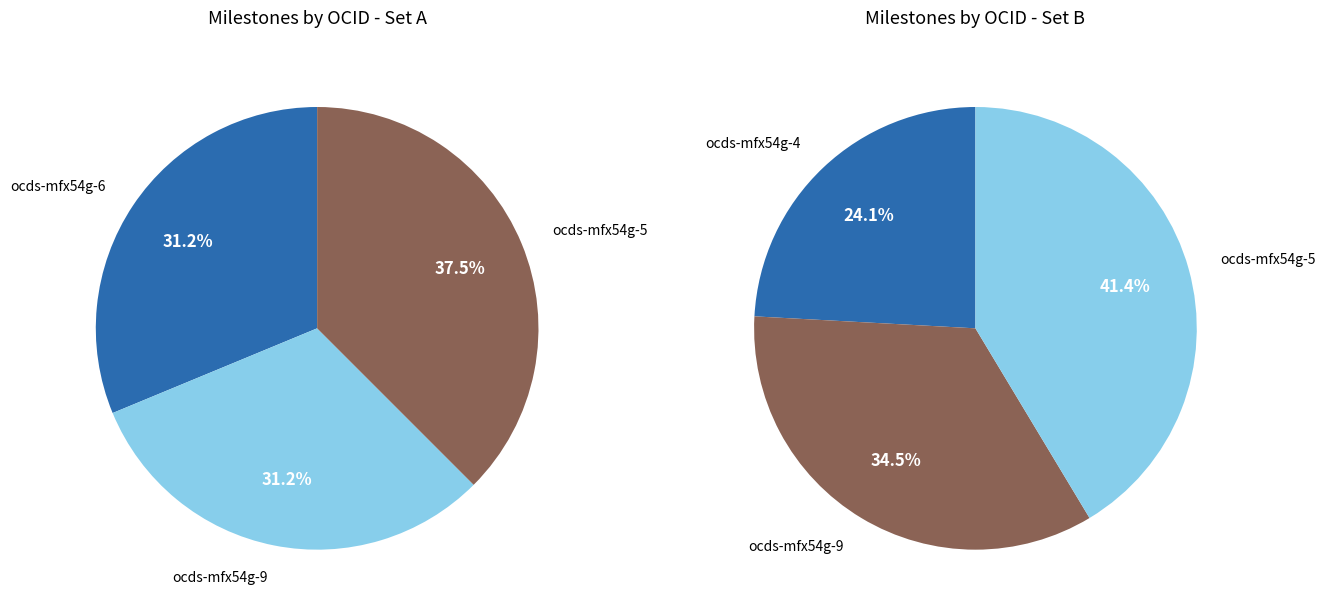

Do ocds-mfx54g-9 and ocds-mfx54g-5 together represent more than half of the pie?

Yes